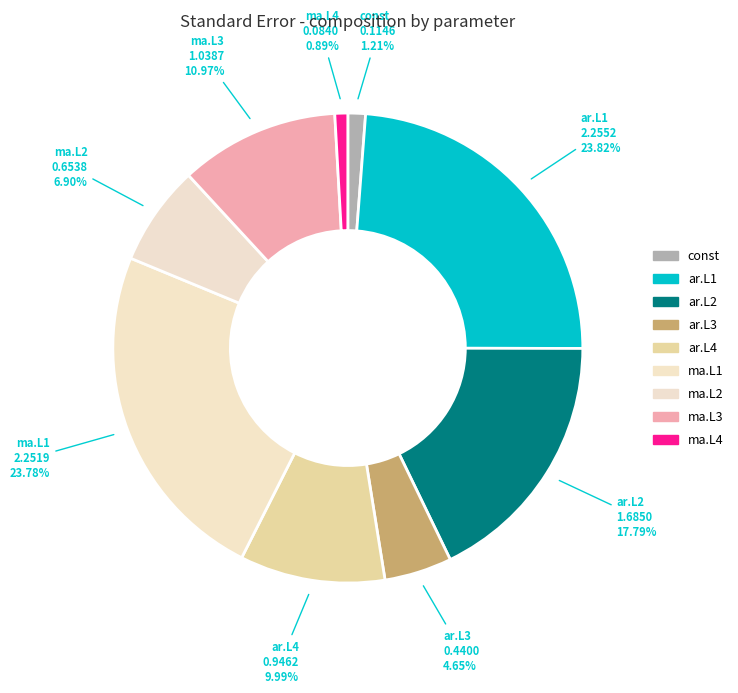

Is the sum of ar.L2 and const greater than half?

No